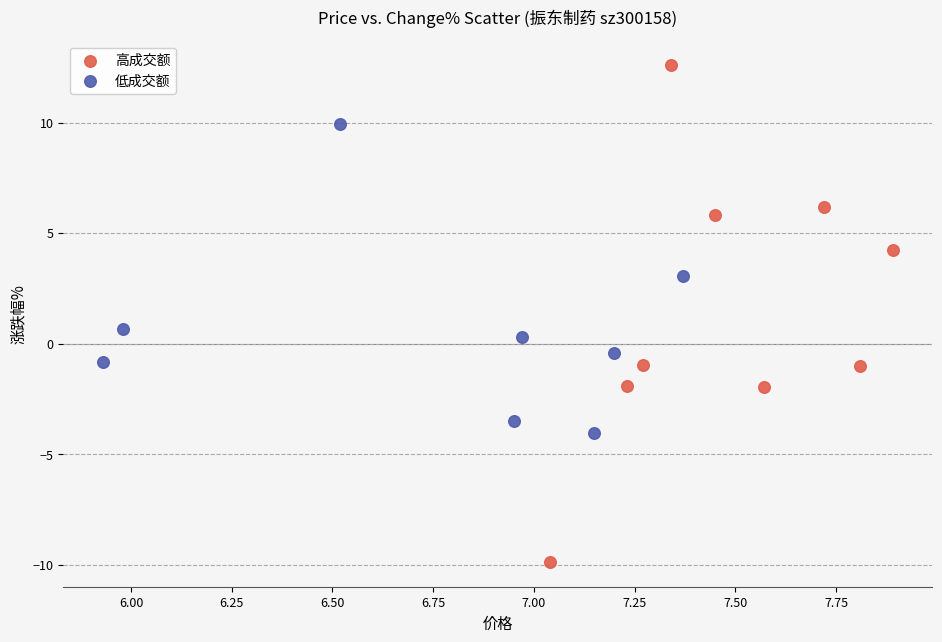

Which series reaches the minimum Y coordinate?

高成交额